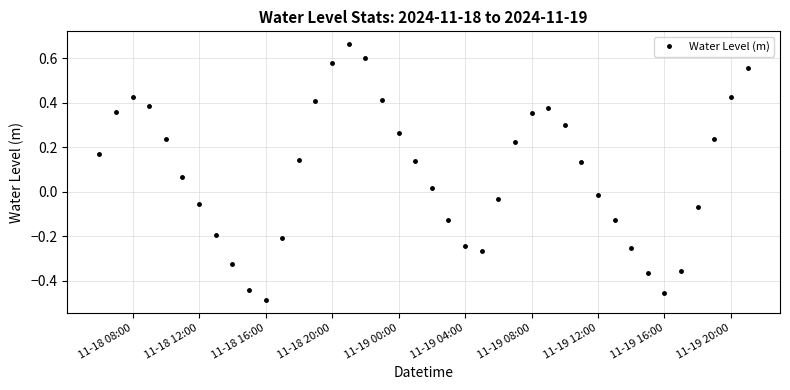

What is the sum of all values?

3.5